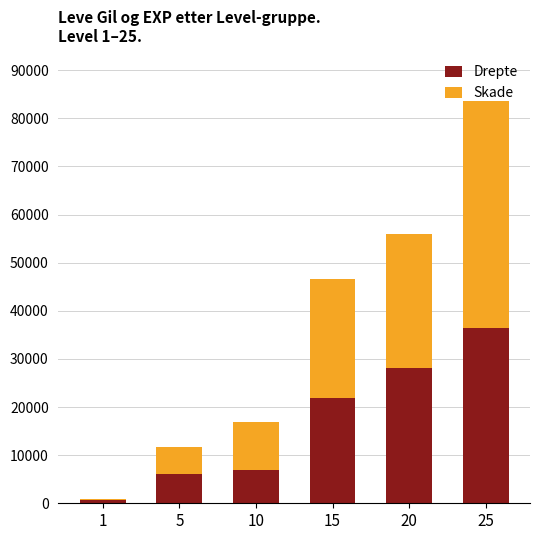

What is the difference between the Drepte values at 5 and 1?

5340